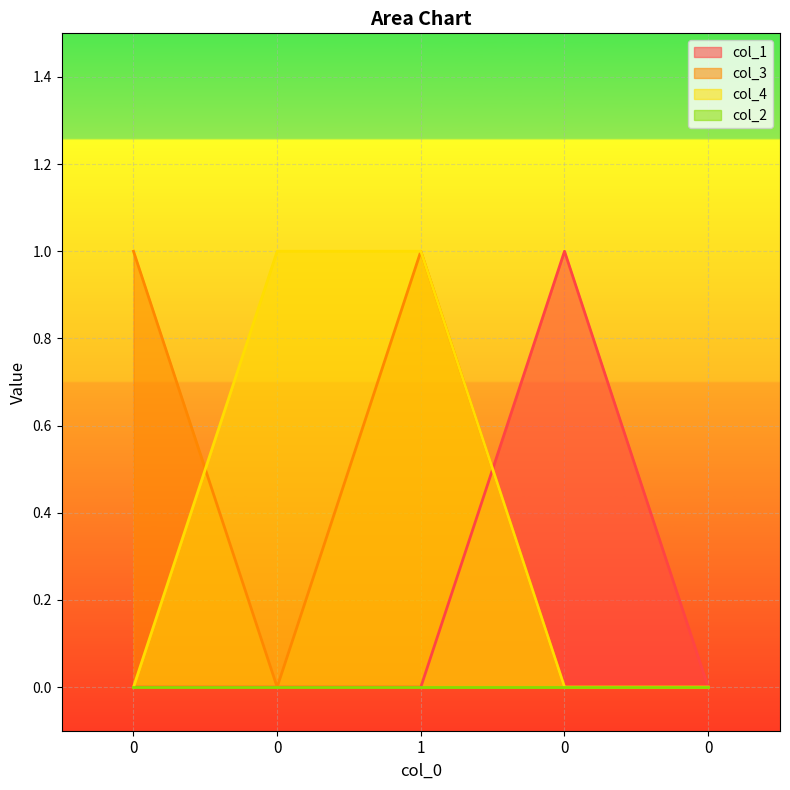

How many positive values does the col_4 series have?

2